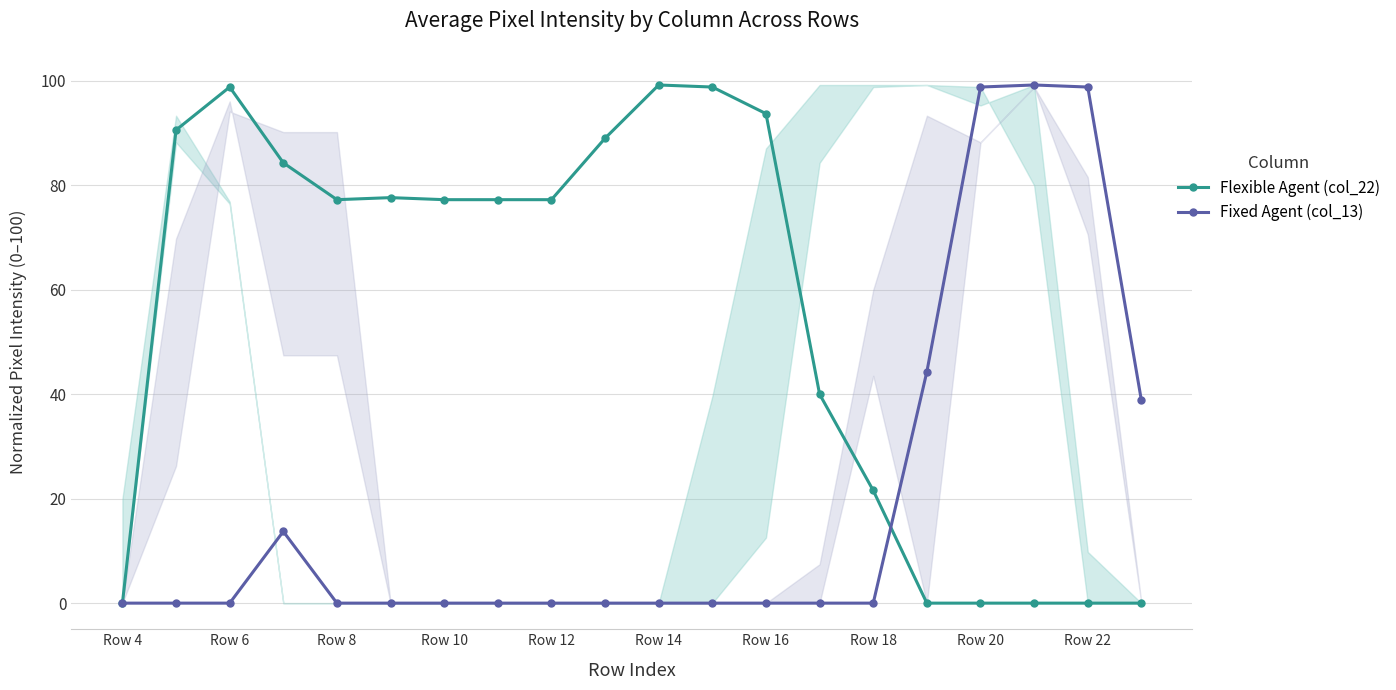

How many series are shown in this chart?

2